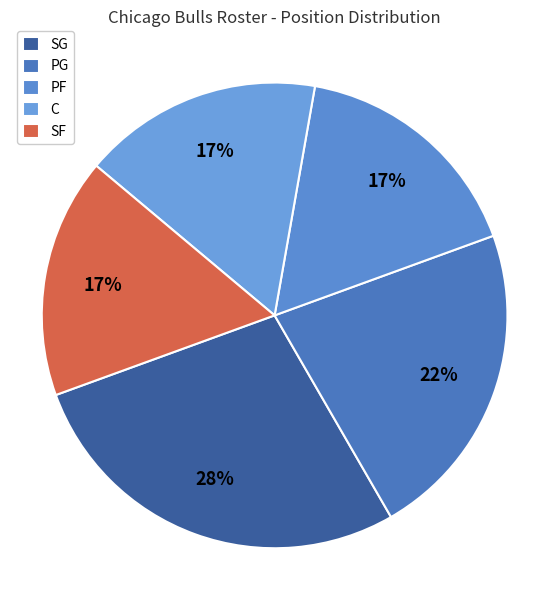

Count the number of slices in the pie.

5